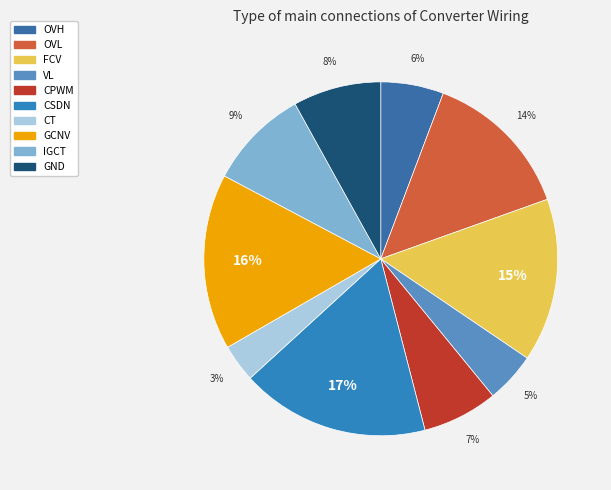

Rank the categories by value from highest to lowest.

CSDN, GCNV, FCV, OVL, IGCT, GND, CPWM, OVH, VL, CT